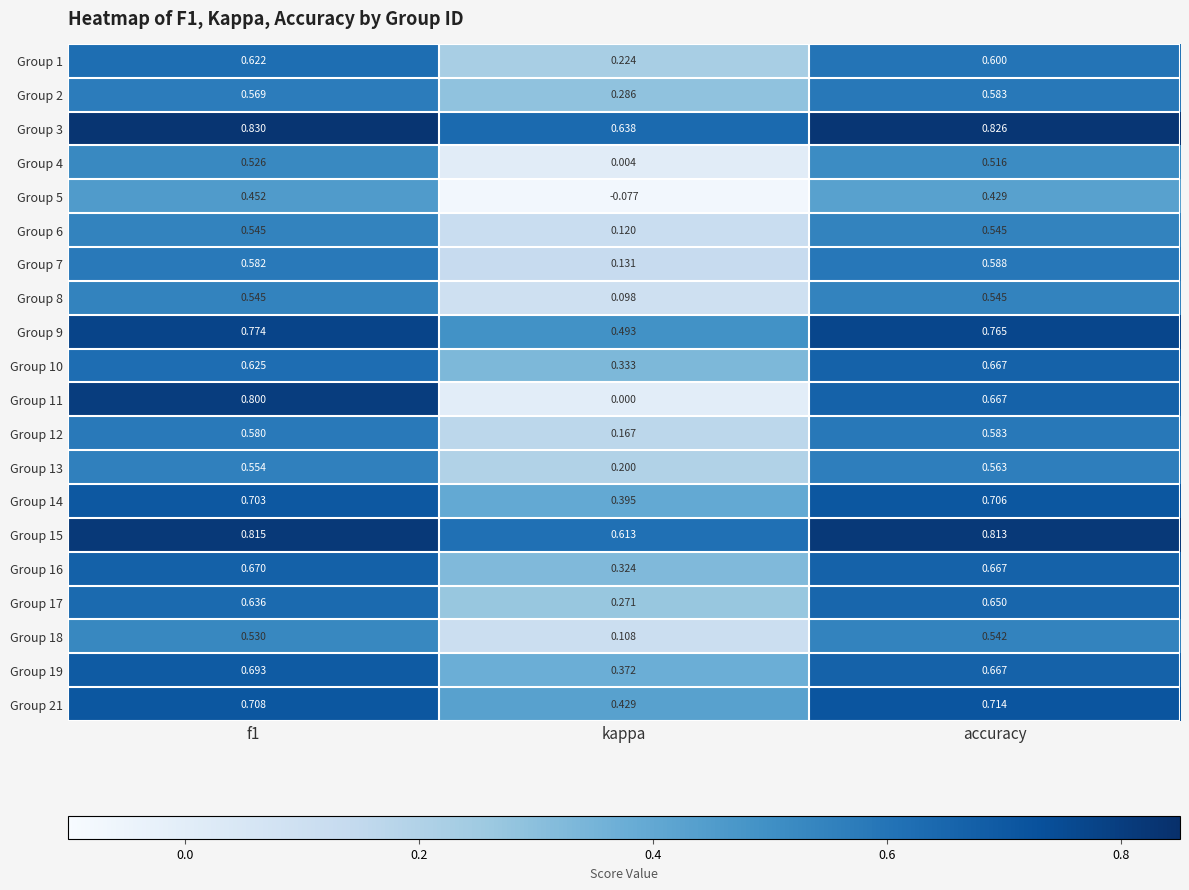

At which label is Group 4 closest to 0?

kappa